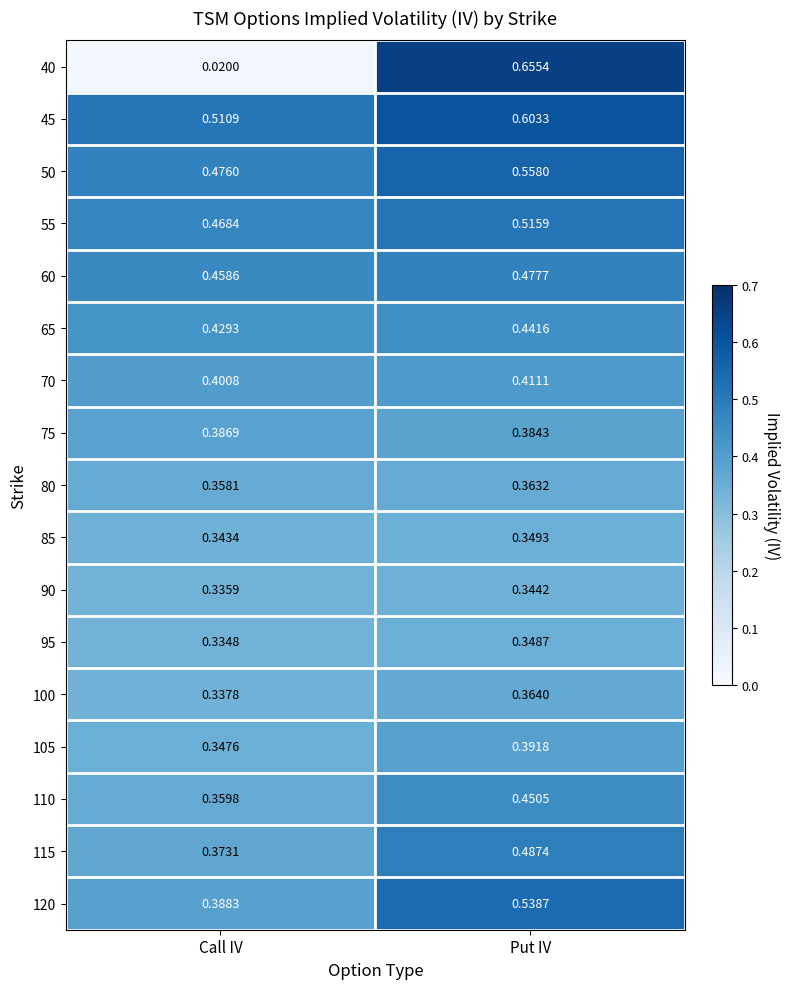

Which label corresponds to the largest value in the chart?

Put IV